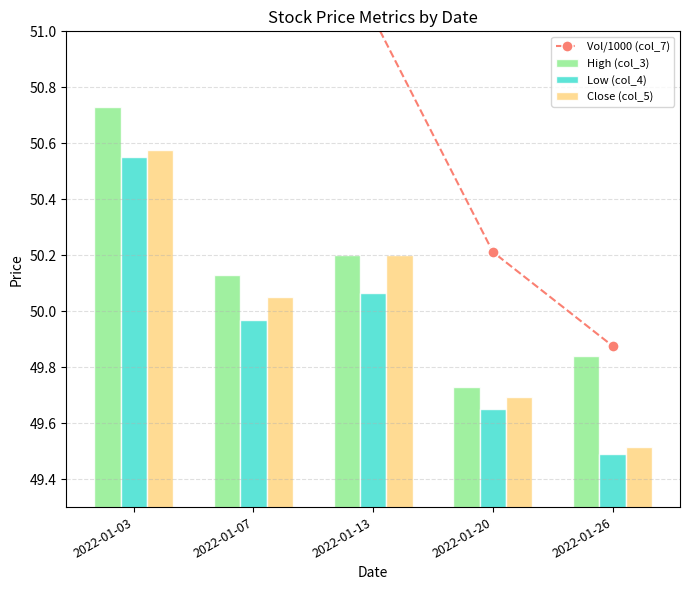

What is the difference between the Vol/1000 (col_7) values at 2022-01-26 and 2022-01-20?

0.3